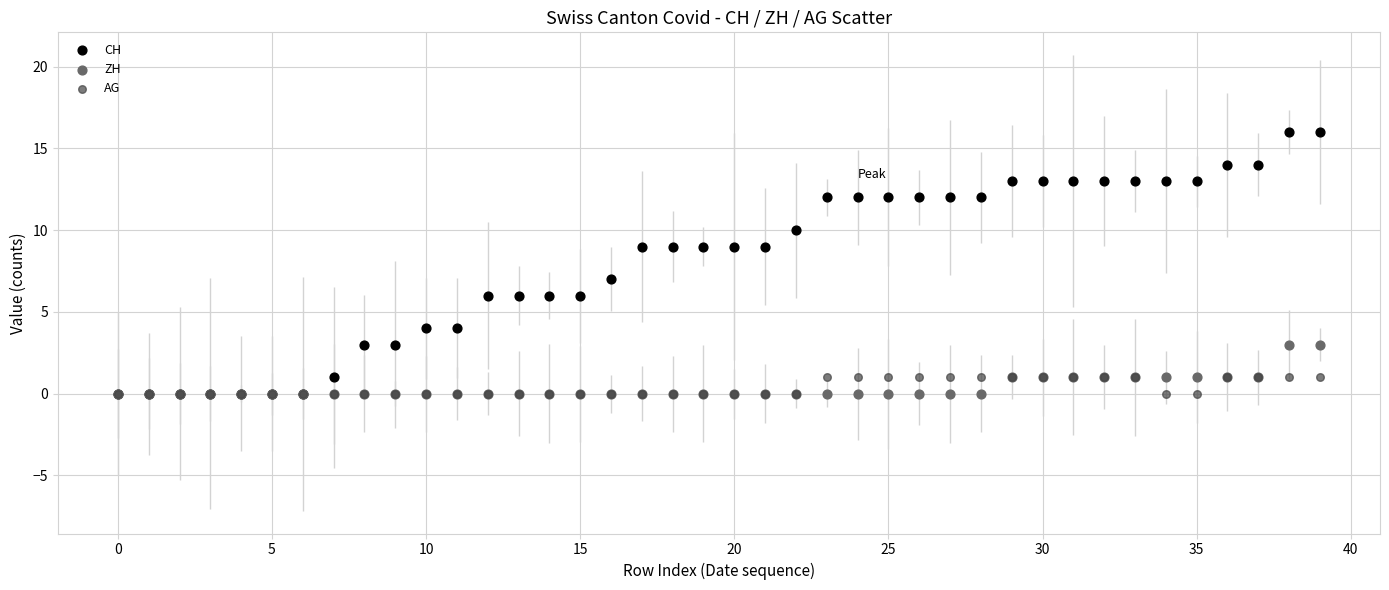

Which series has the widest spread of Y values?

CH